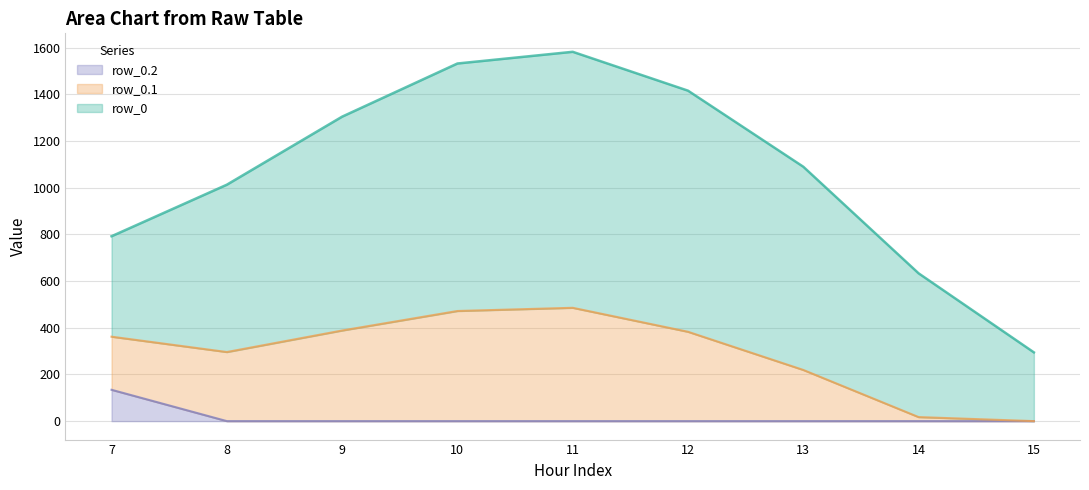

True or false: row_0.2 and row_0 cross at least once.

False